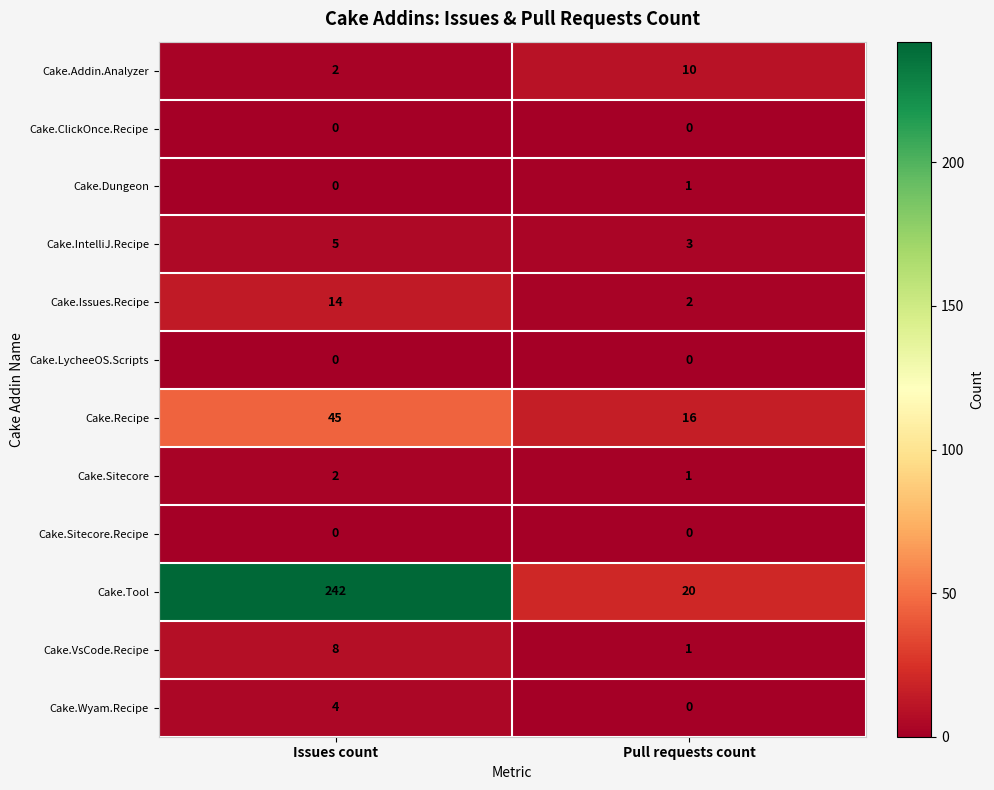

Is it true that Cake.Recipe equals 9 at Issues count?

False